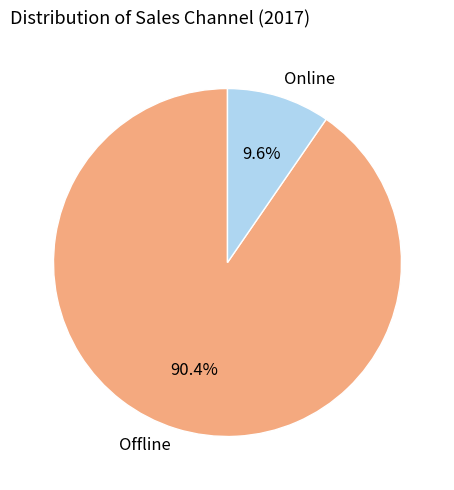

Combined, what portion of the pie is Offline and Online?

100.0%